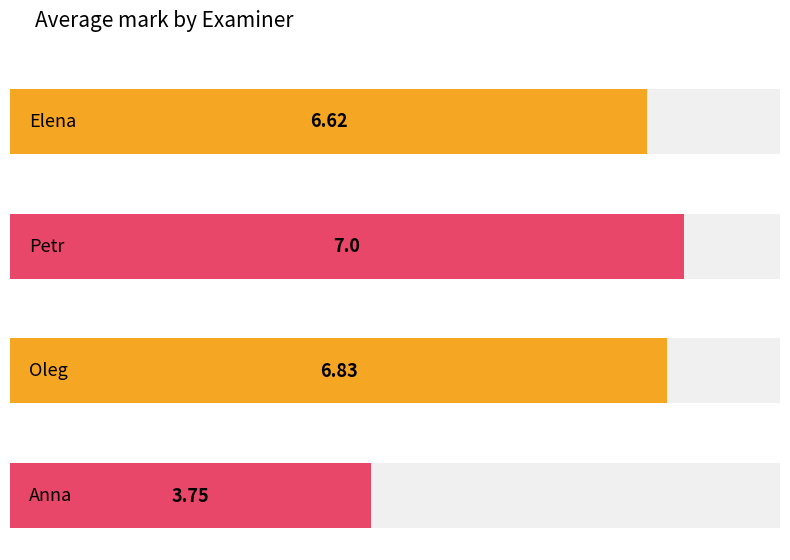

Reading left to right, extract all data points from this chart.

6.6	7.0	6.8	3.8